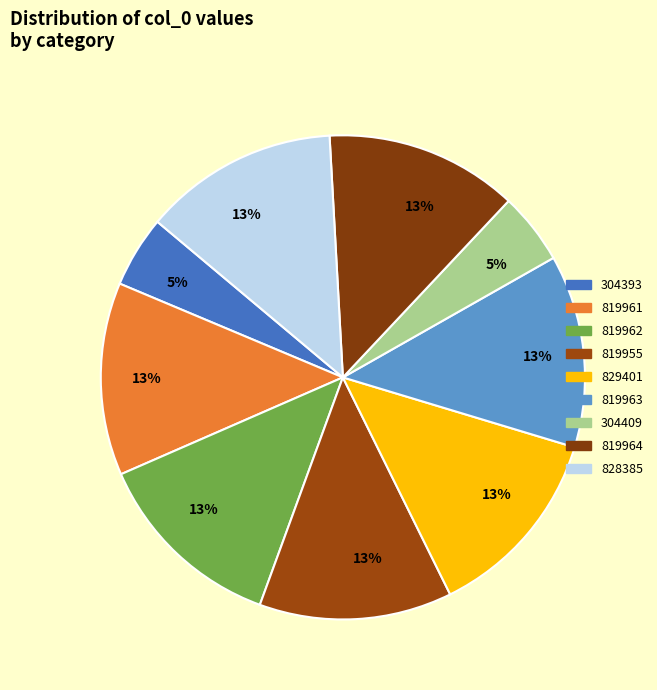

To the nearest percent, what percentage of the pie is 304409?

5%